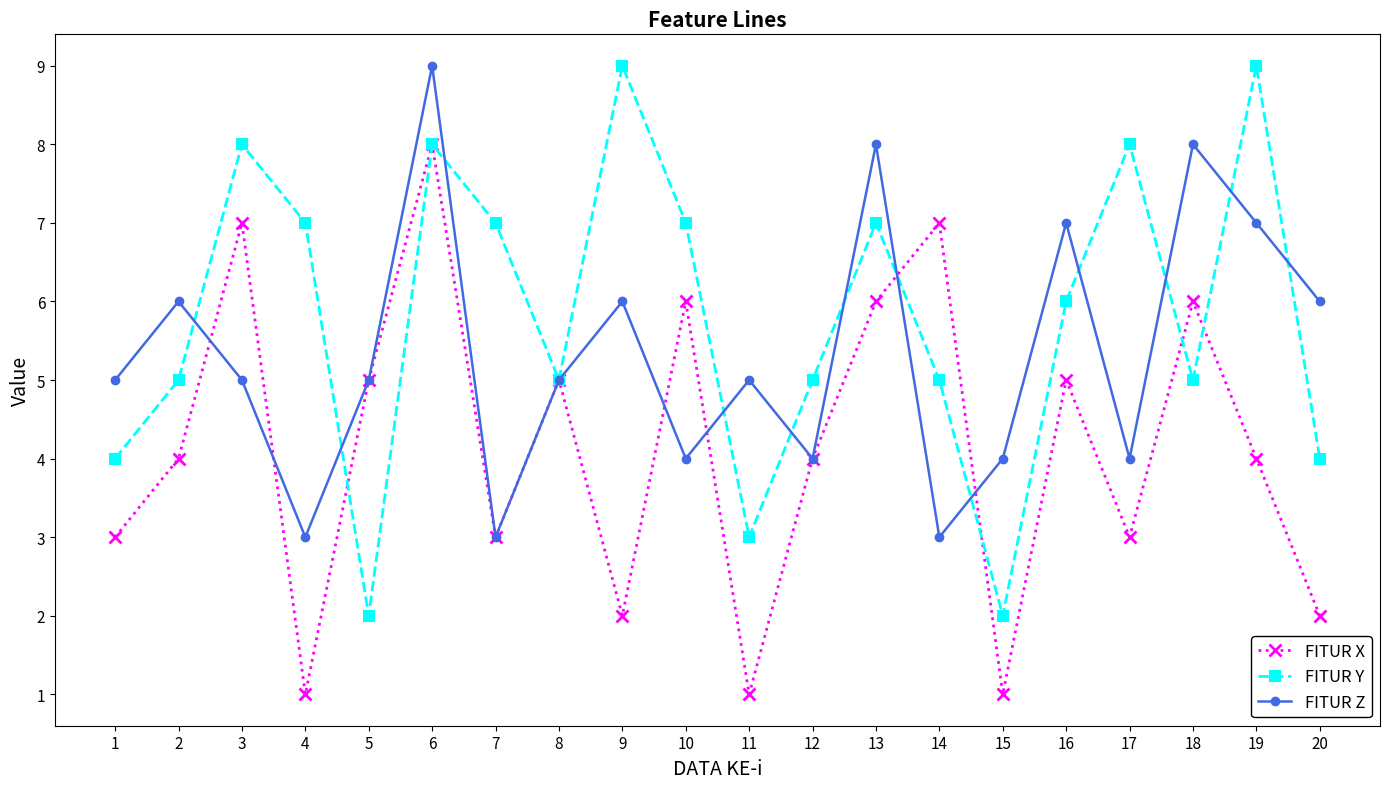

True or false: FITUR Y has more than 0 interior local peaks.

True